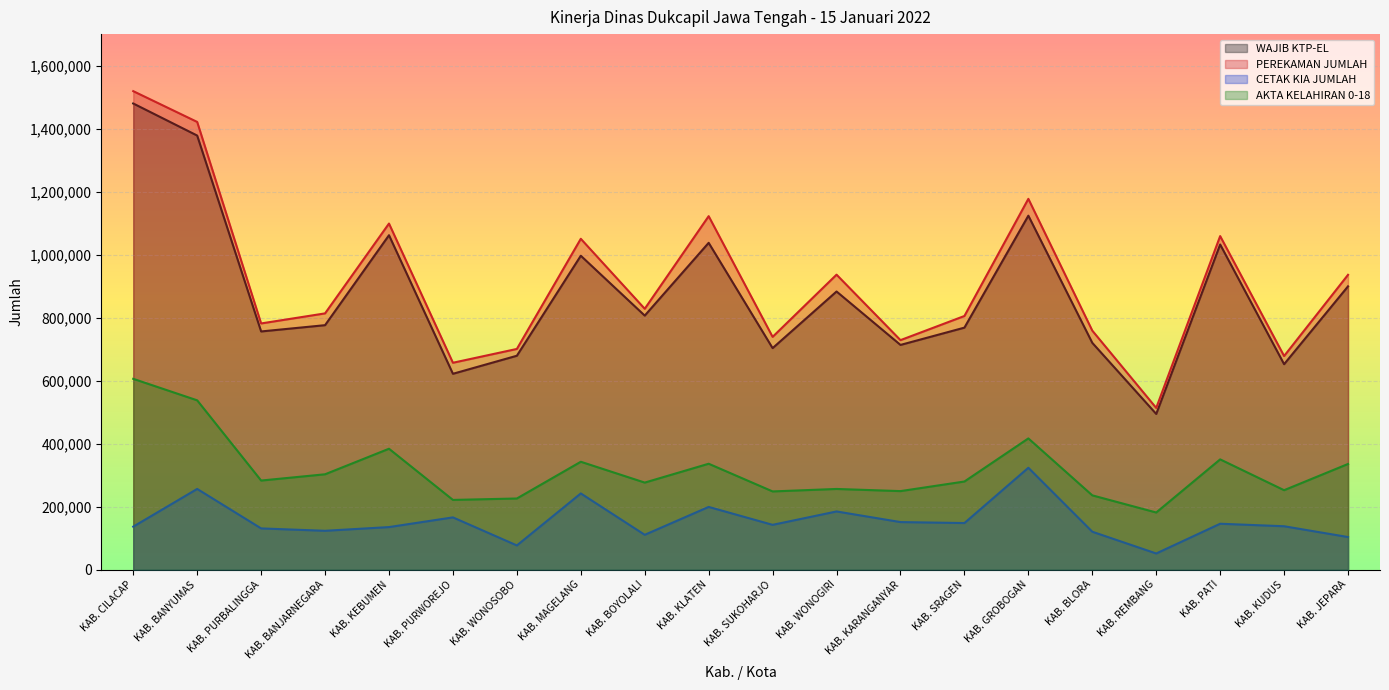

Which series has the widest spread of values?

PEREKAMAN JUMLAH